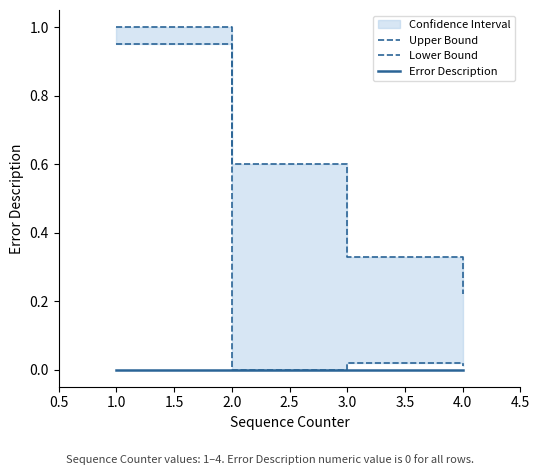

Which series changed the most between 1.0 and 2.0?

Lower Bound